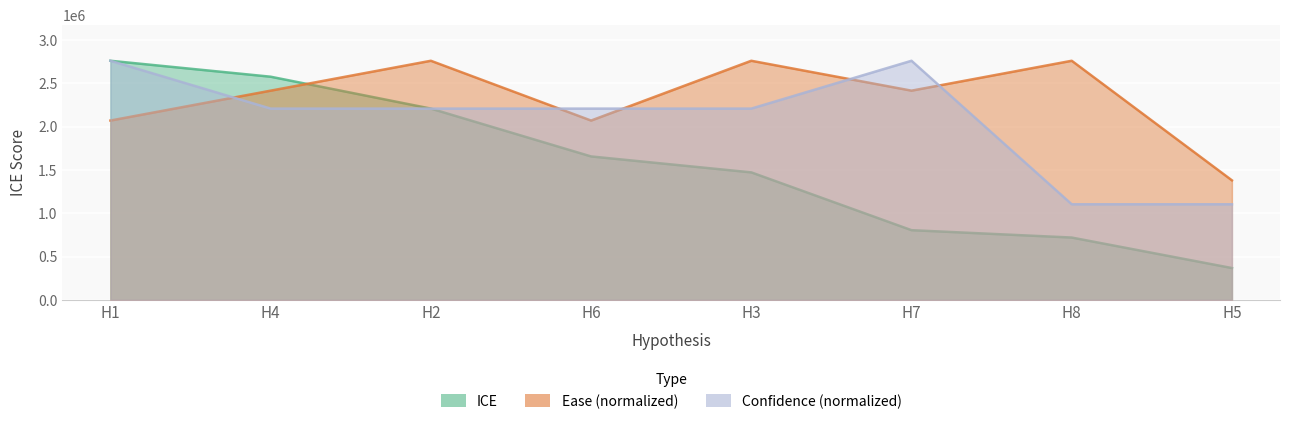

The value of ICE at H4 is 2576000. True or false?

True